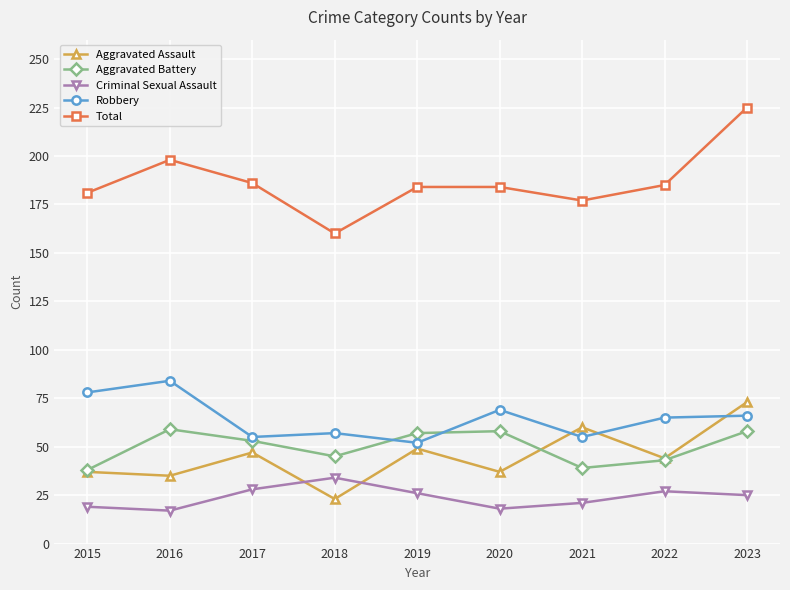

What is the difference between the second highest and second lowest values in the Total series?

21